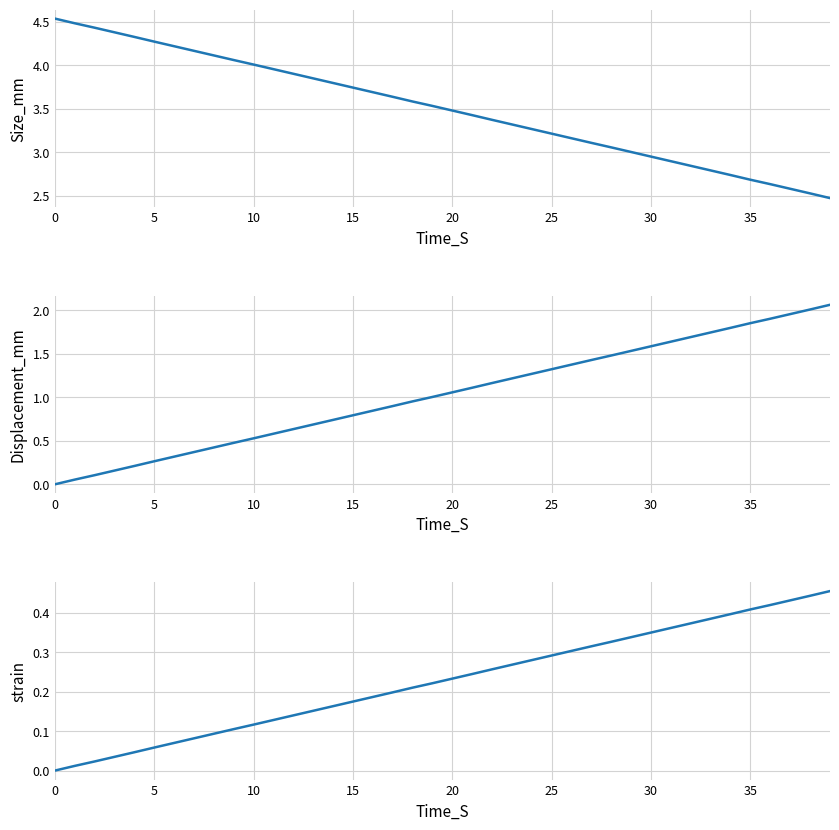

Rank the series by their maximum value, from lowest to highest.

strain, Displacement_mm, Size_mm